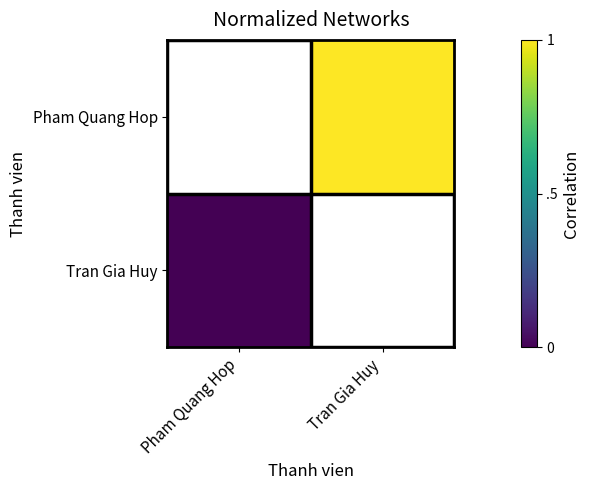

Rank the series by their maximum value, from highest to lowest.

Pham Quang Hop, Tran Gia Huy